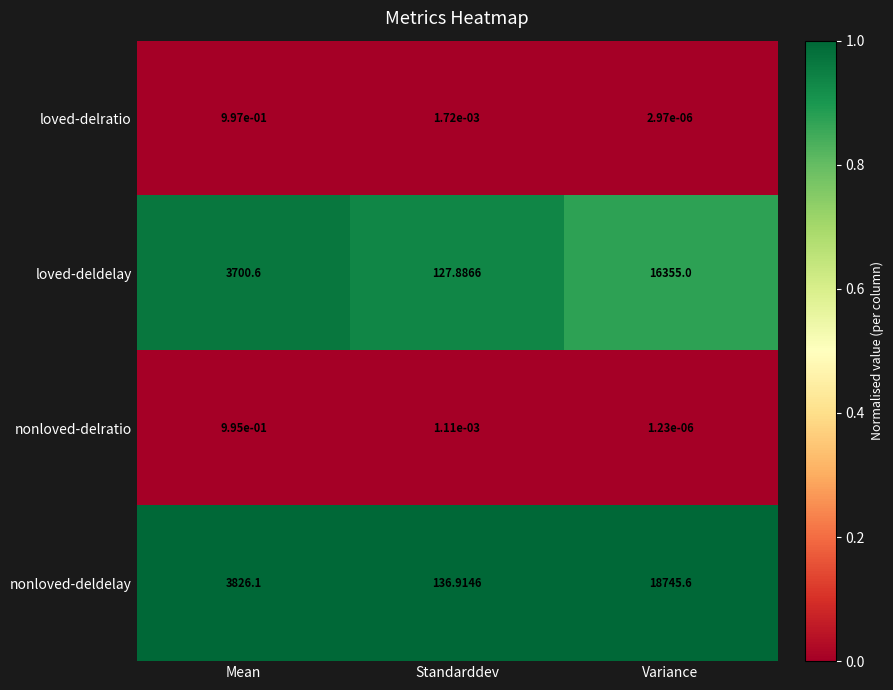

Where does the loved-deldelay series first go above 3700?

Mean